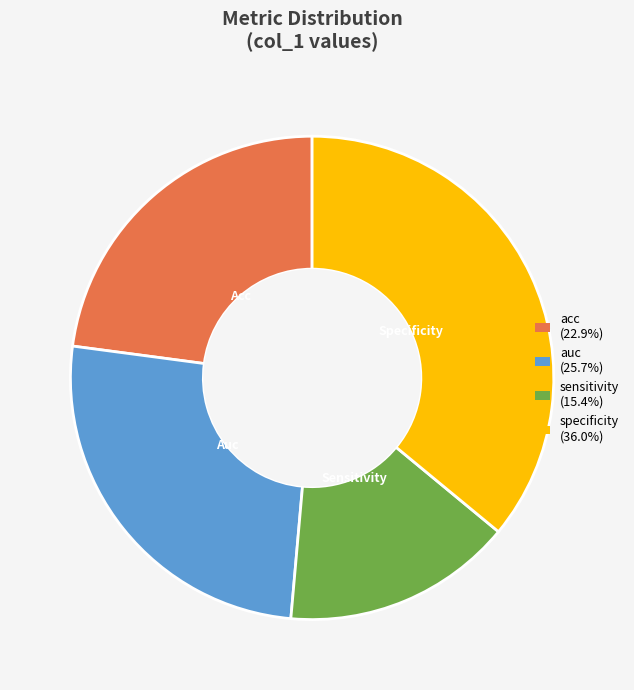

Is it true that sensitivity is 10% of the pie?

False